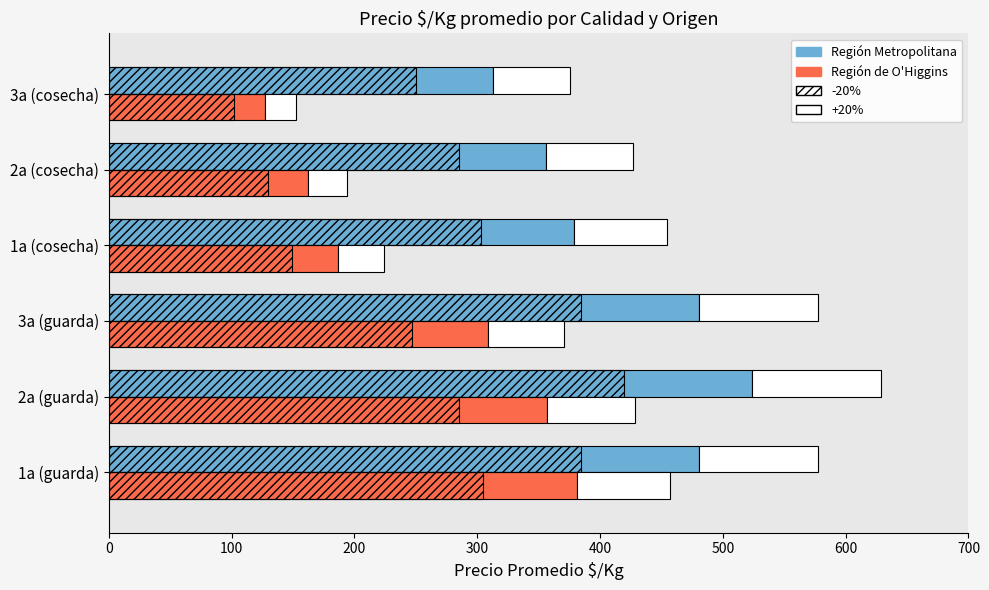

What is the value of the Región Metropolitana bar at the 6th from the left?

313